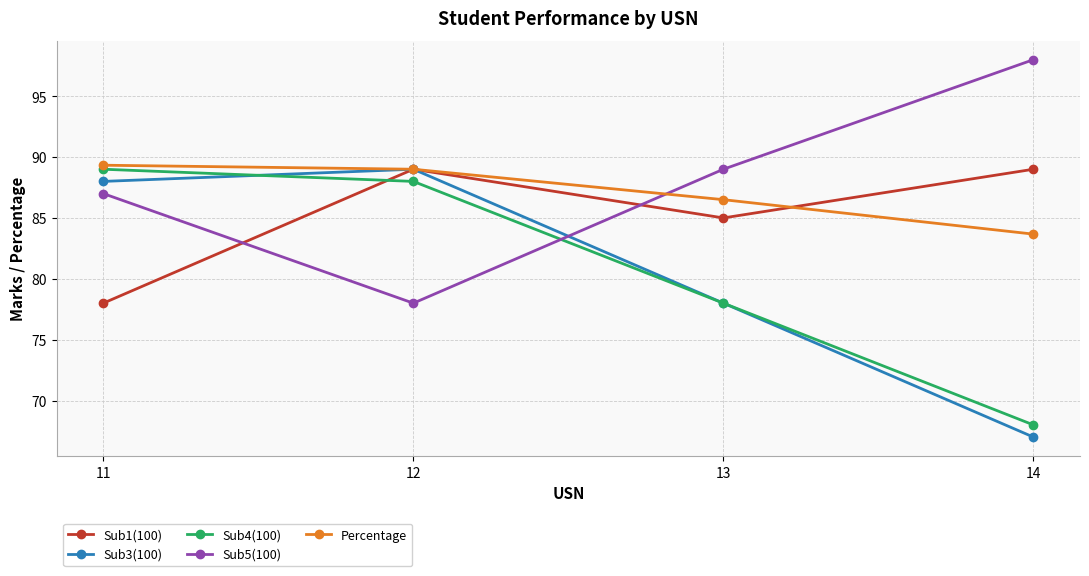

How many lines are shown in the chart?

5